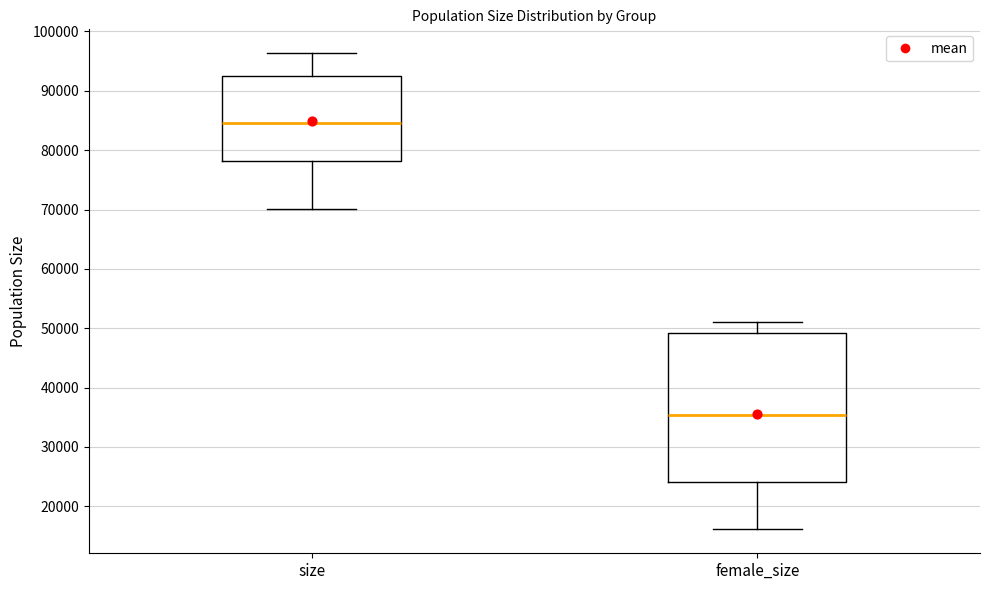

Reading left to right, read every box against the y-axis: the position of its median line, the range the box covers, and the ends of its whiskers. The values are not printed on the chart, so give them approximately, as read against the axis.

size: median 84000, box 78000 to 92000, whiskers 70000 to 96000
female_size: median 35000, box 24000 to 49000, whiskers 16000 to 51000